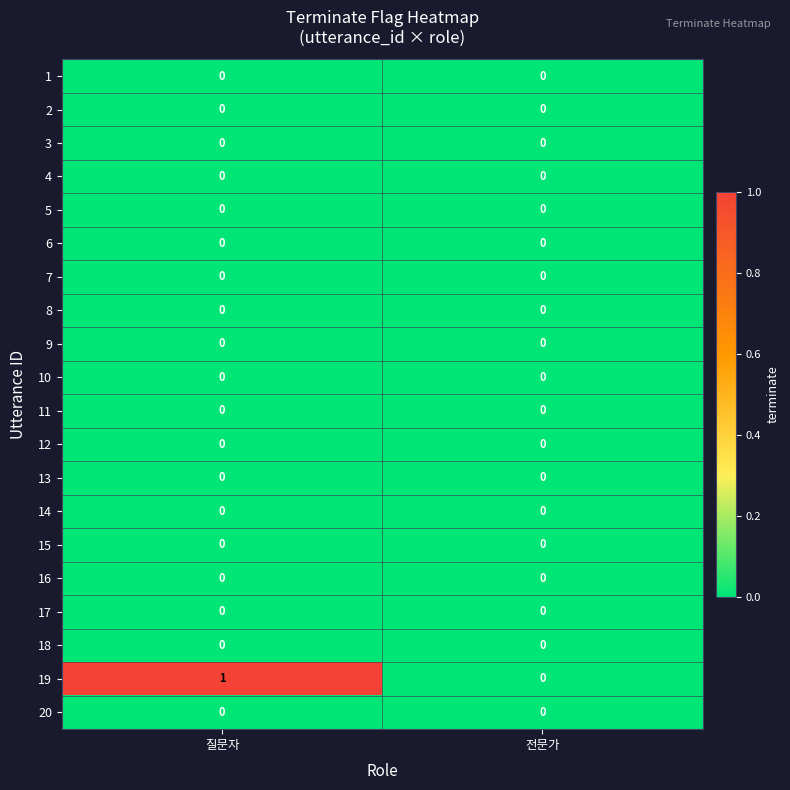

Which series has the largest total across all categories?

19